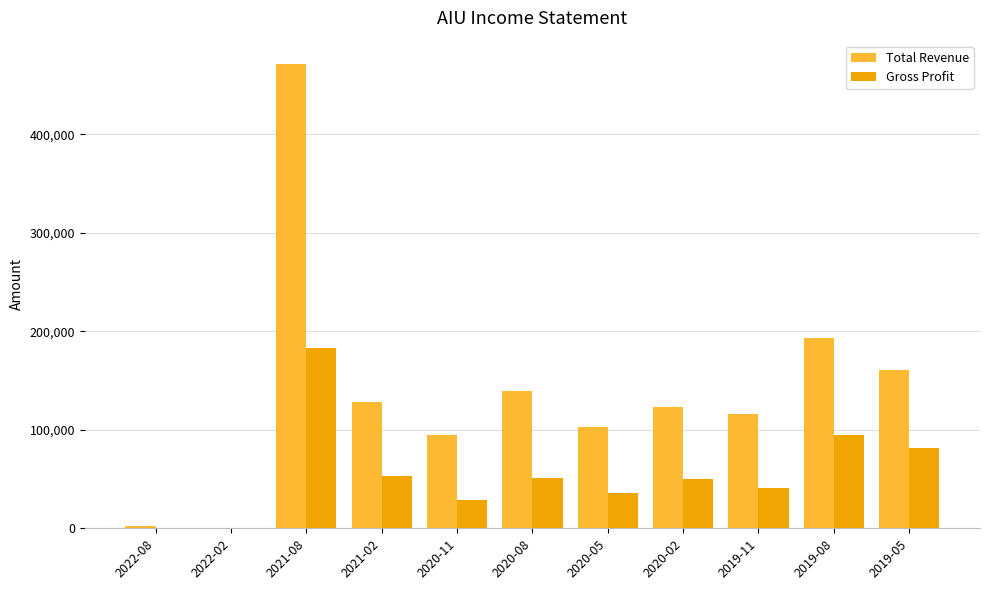

Is the value of Gross Profit at 2020-05 greater than the value of Total Revenue at 2021-02?

No